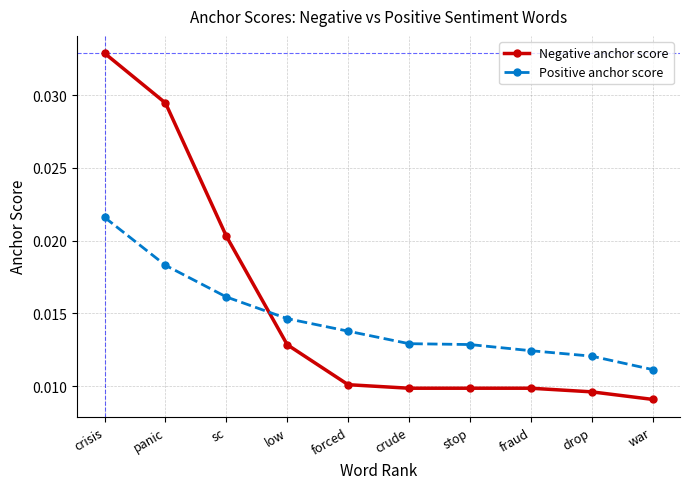

Which label corresponds to the largest value in the chart?

crisis